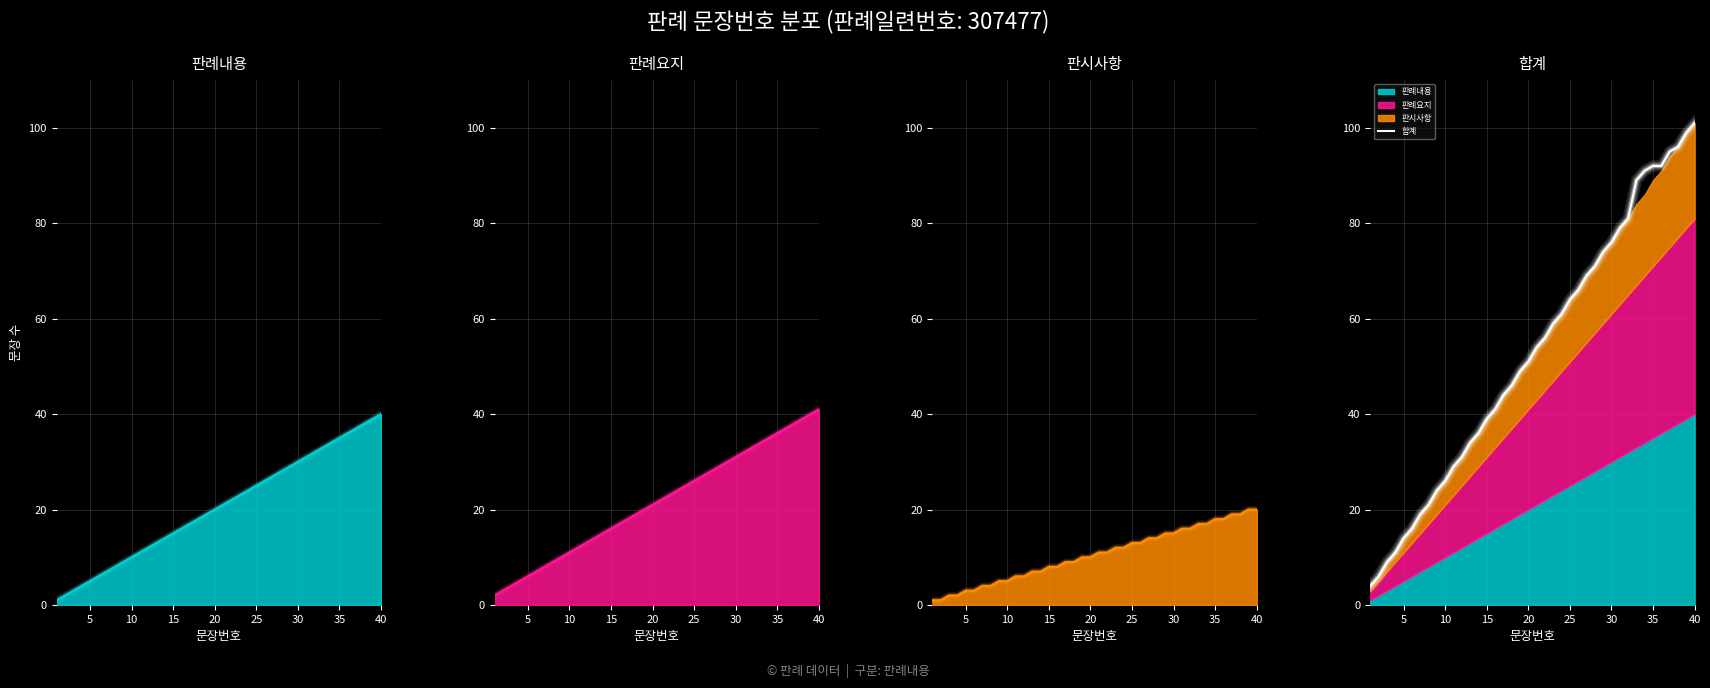

The 합계 series shows 26 at 10. True or false?

True